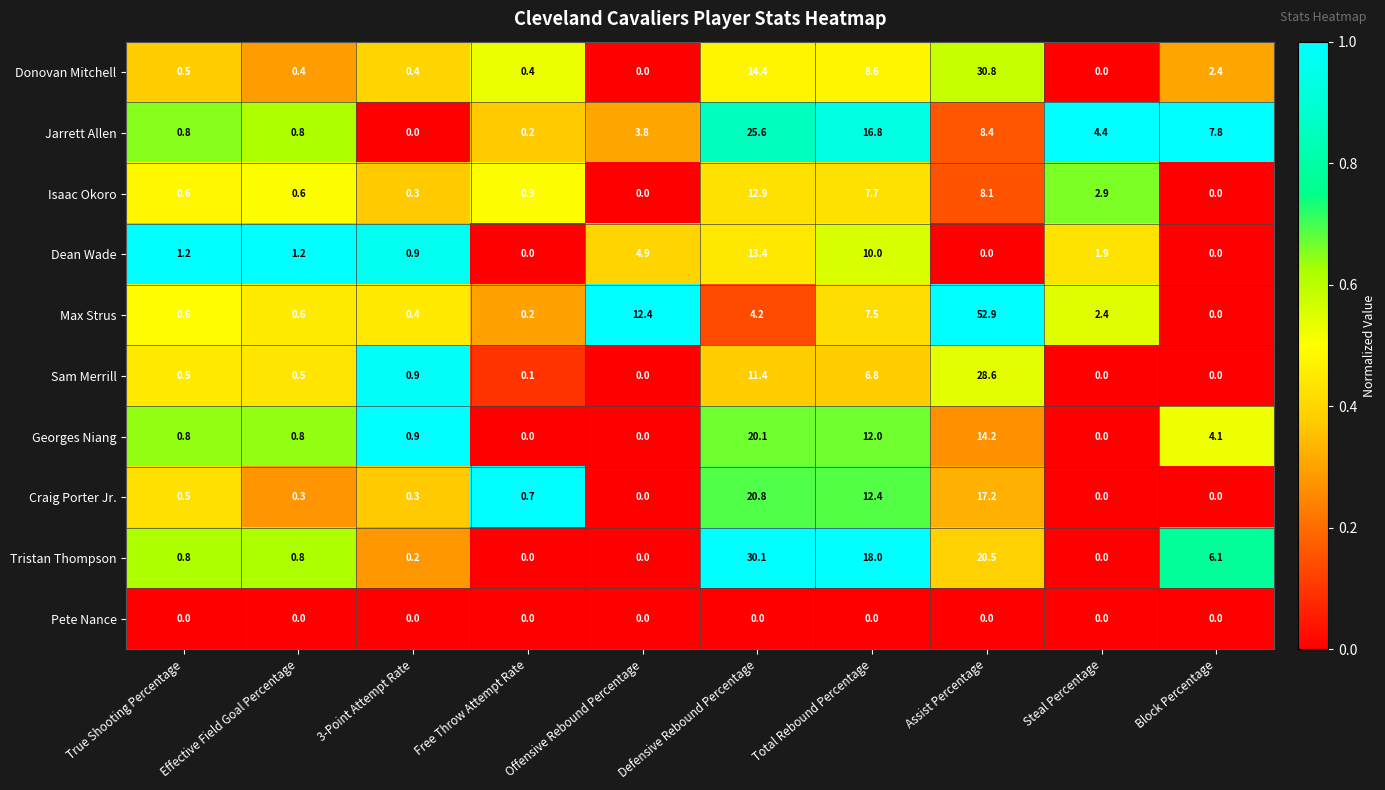

What is the difference between the second highest and second lowest values in the Craig Porter Jr. series?

17.2